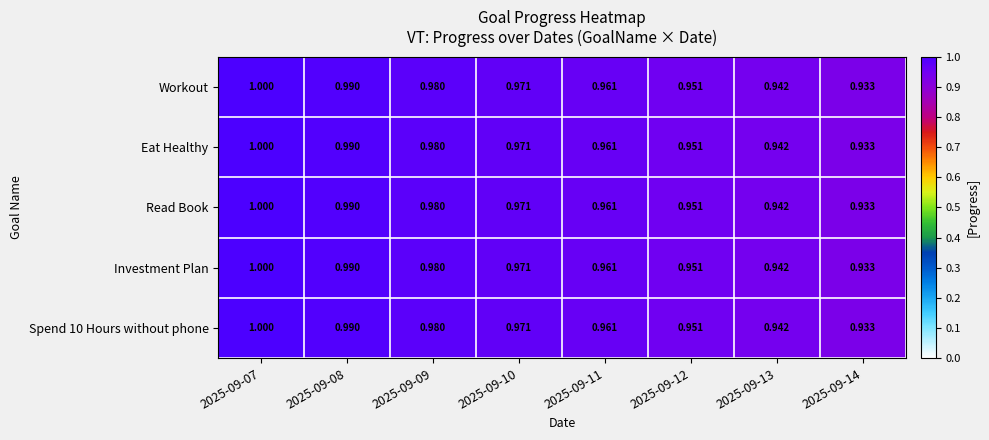

Reading left to right, extract all data points from this chart.

Workout: 2025-09-07=1.0	2025-09-08=1.0	2025-09-09=1.0	2025-09-10=1.0	2025-09-11=1.0	2025-09-12=1.0	2025-09-13=0.9	2025-09-14=0.9
Eat Healthy: 2025-09-07=1.0	2025-09-08=1.0	2025-09-09=1.0	2025-09-10=1.0	2025-09-11=1.0	2025-09-12=1.0	2025-09-13=0.9	2025-09-14=0.9
Read Book: 2025-09-07=1.0	2025-09-08=1.0	2025-09-09=1.0	2025-09-10=1.0	2025-09-11=1.0	2025-09-12=1.0	2025-09-13=0.9	2025-09-14=0.9
Investment Plan: 2025-09-07=1.0	2025-09-08=1.0	2025-09-09=1.0	2025-09-10=1.0	2025-09-11=1.0	2025-09-12=1.0	2025-09-13=0.9	2025-09-14=0.9
Spend 10 Hours without phone: 2025-09-07=1.0	2025-09-08=1.0	2025-09-09=1.0	2025-09-10=1.0	2025-09-11=1.0	2025-09-12=1.0	2025-09-13=0.9	2025-09-14=0.9